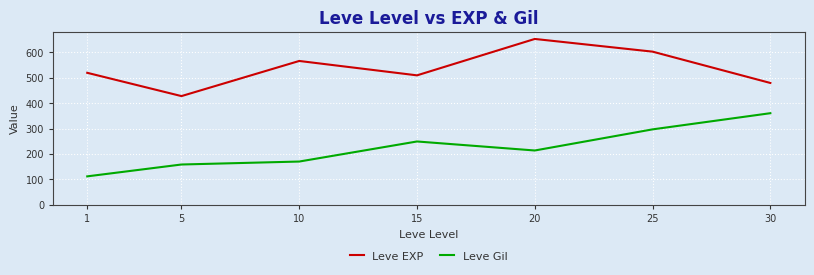

Count the number of data series in this chart.

2